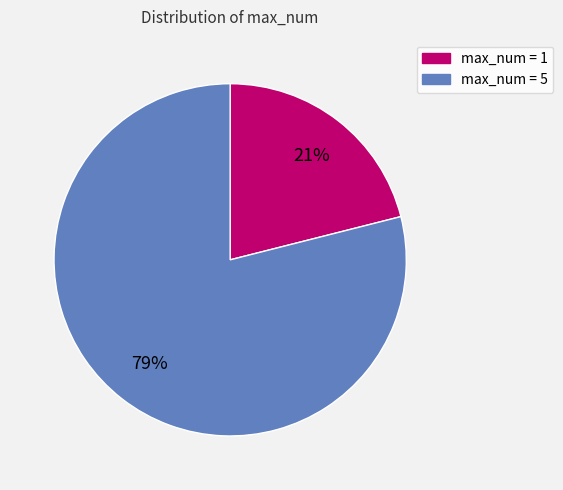

To the nearest percent, what is the combined percentage of max_num = 5 and max_num = 1?

100%